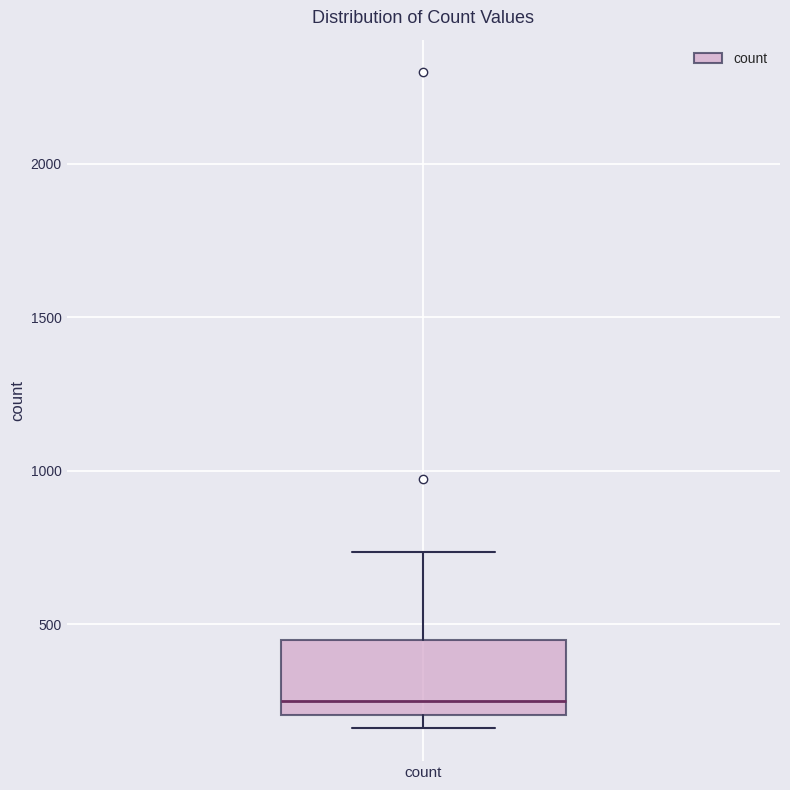

Transcribe this box plot: give where the median line is, the range the box spans, and where the two whiskers end, as read against the y-axis. The values are not printed on the chart, so give them approximately, as read against the axis.

median 250, box 200 to 450, whiskers 150 to 750